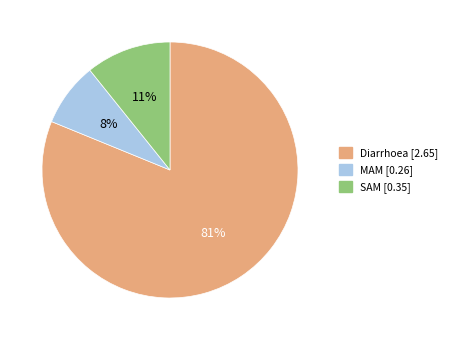

To the nearest percent, what is the combined percentage of MAM and SAM?

19%